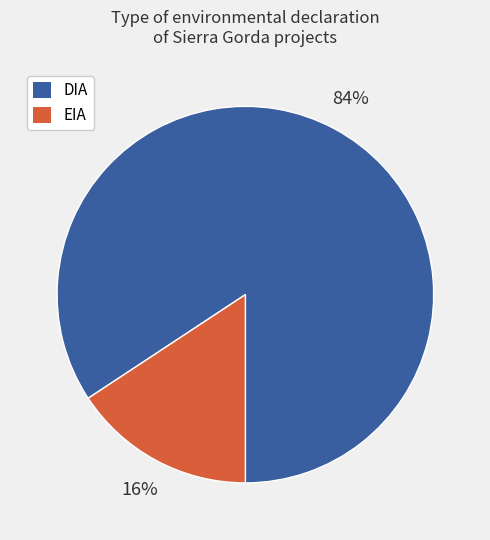

Which slice is the largest?

DIA